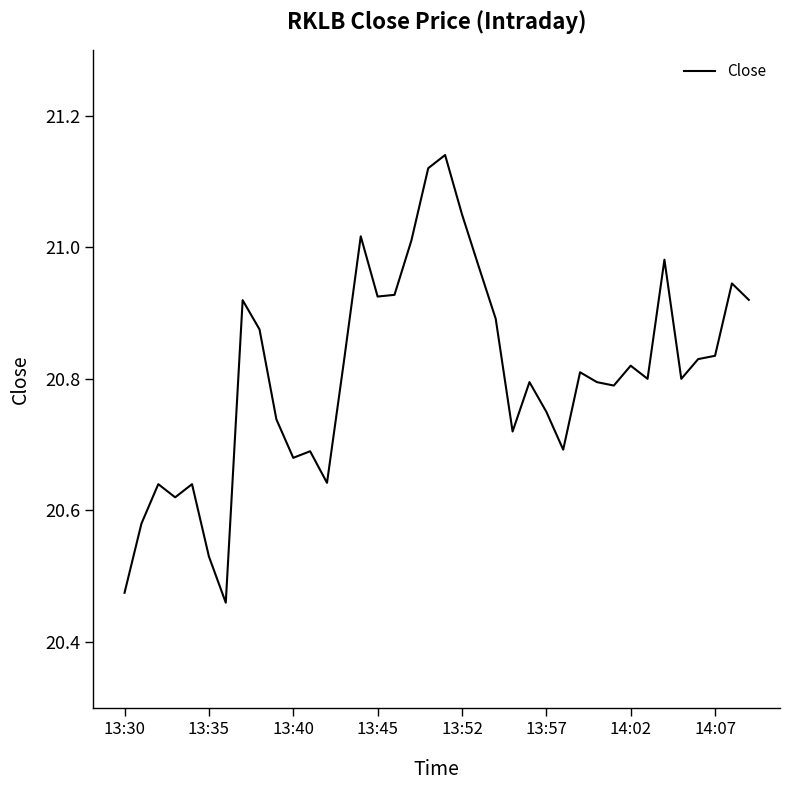

What is the difference between the maximum and minimum values?

0.7